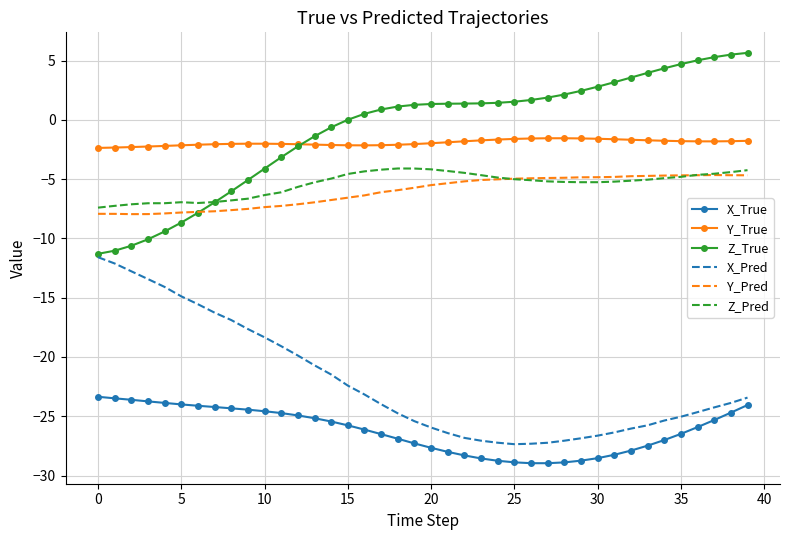

What are all the series names shown in the legend?

X_True, Y_True, Z_True, X_Pred, Y_Pred, Z_Pred